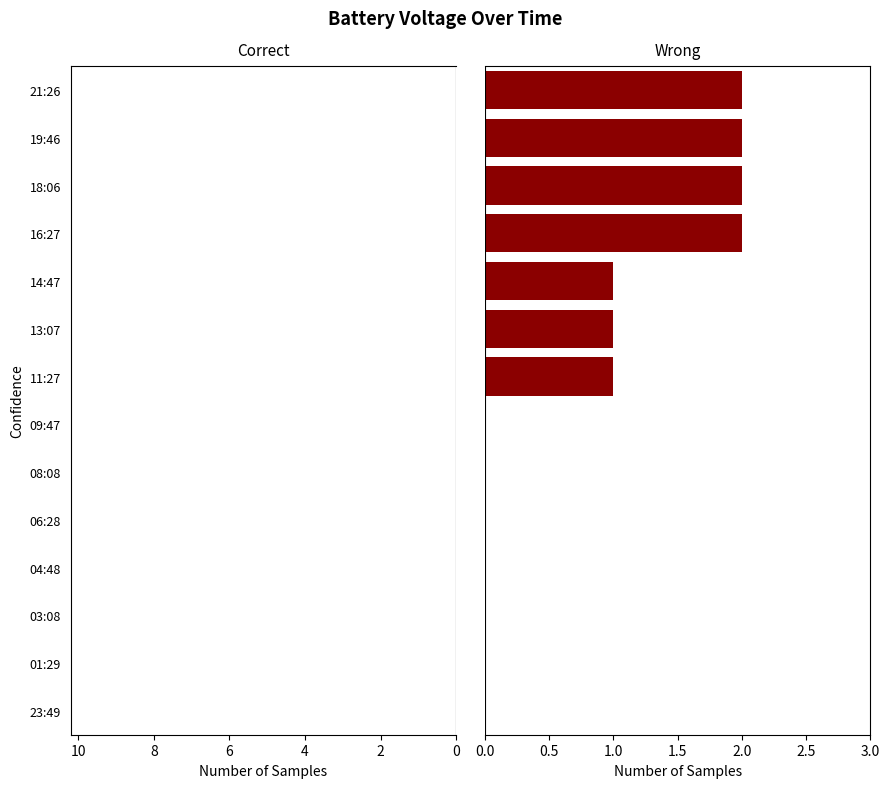

What is the difference between the maximum and minimum values in the Correct series?

3.0